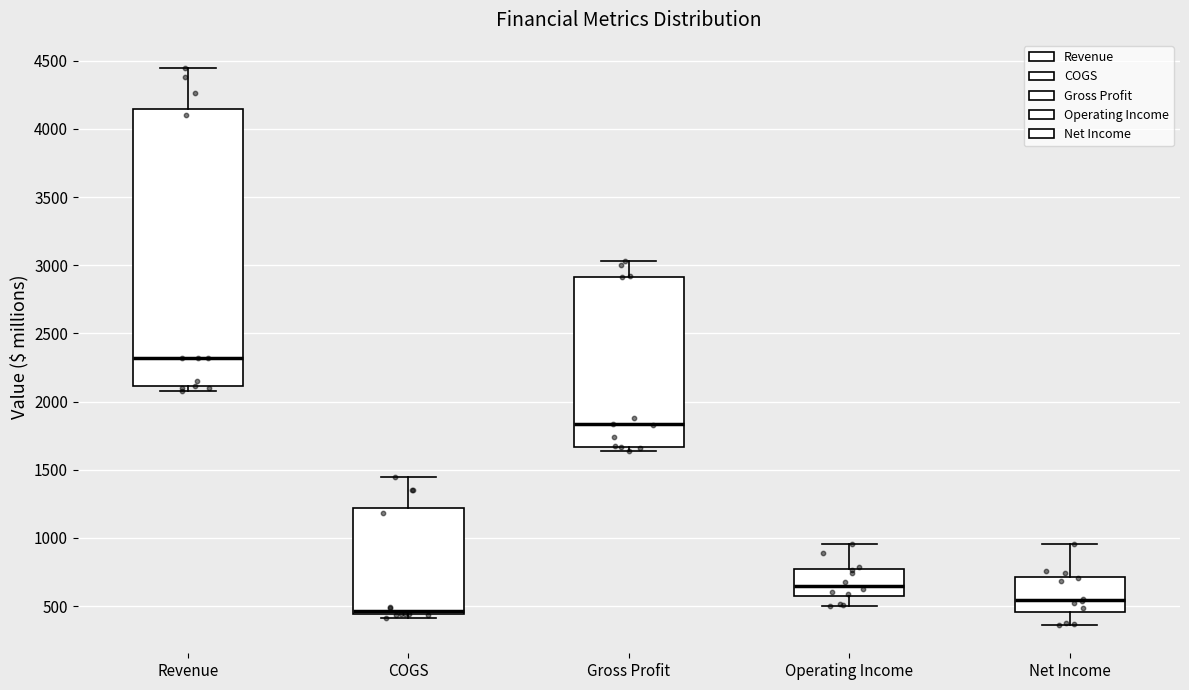

Reading left to right, transcribe this box plot: for each box, give where its median line is, the range the box spans, and where its two whiskers end, as read against the y-axis. The values are not printed on the chart, so give them approximately, as read against the axis.

Revenue: median 2300, box 2100 to 4150, whiskers 2100 (just below the box's lower edge) to 4450
COGS: median 450 (just above the box's lower edge), box 450 to 1200, whiskers 400 to 1450
Gross Profit: median 1850, box 1650 to 2900, whiskers 1650 (just below the box's lower edge) to 3050
Operating Income: median 650, box 550 to 750, whiskers 500 to 950
Net Income: median 550, box 450 to 700, whiskers 350 to 950